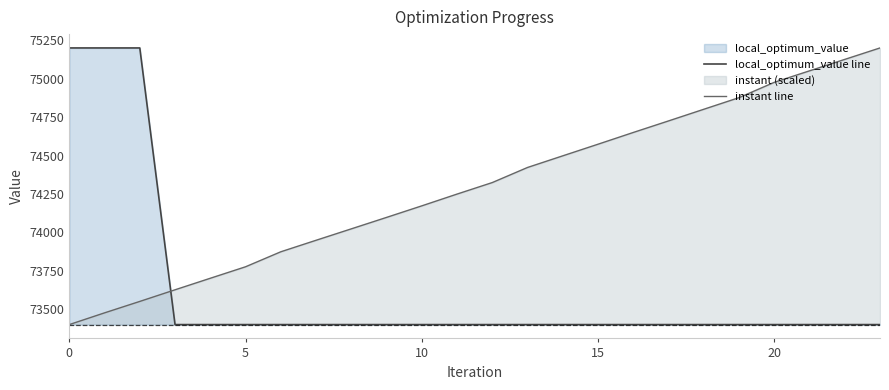

How many data points does each series have?

24